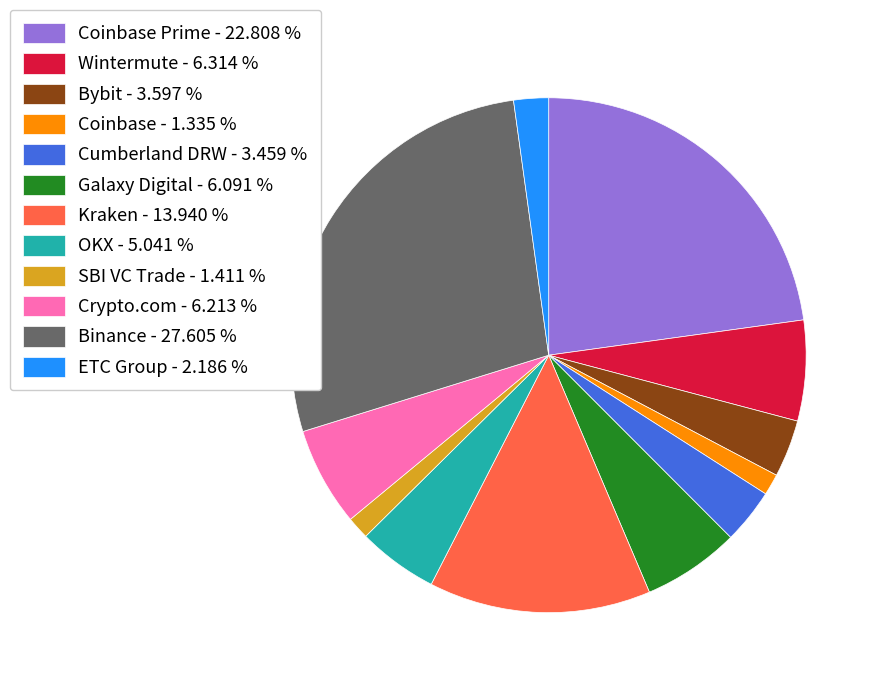

Approximately how many times larger is the value at Wintermute - 6.314 % compared to Coinbase - 1.335 %?

4.7